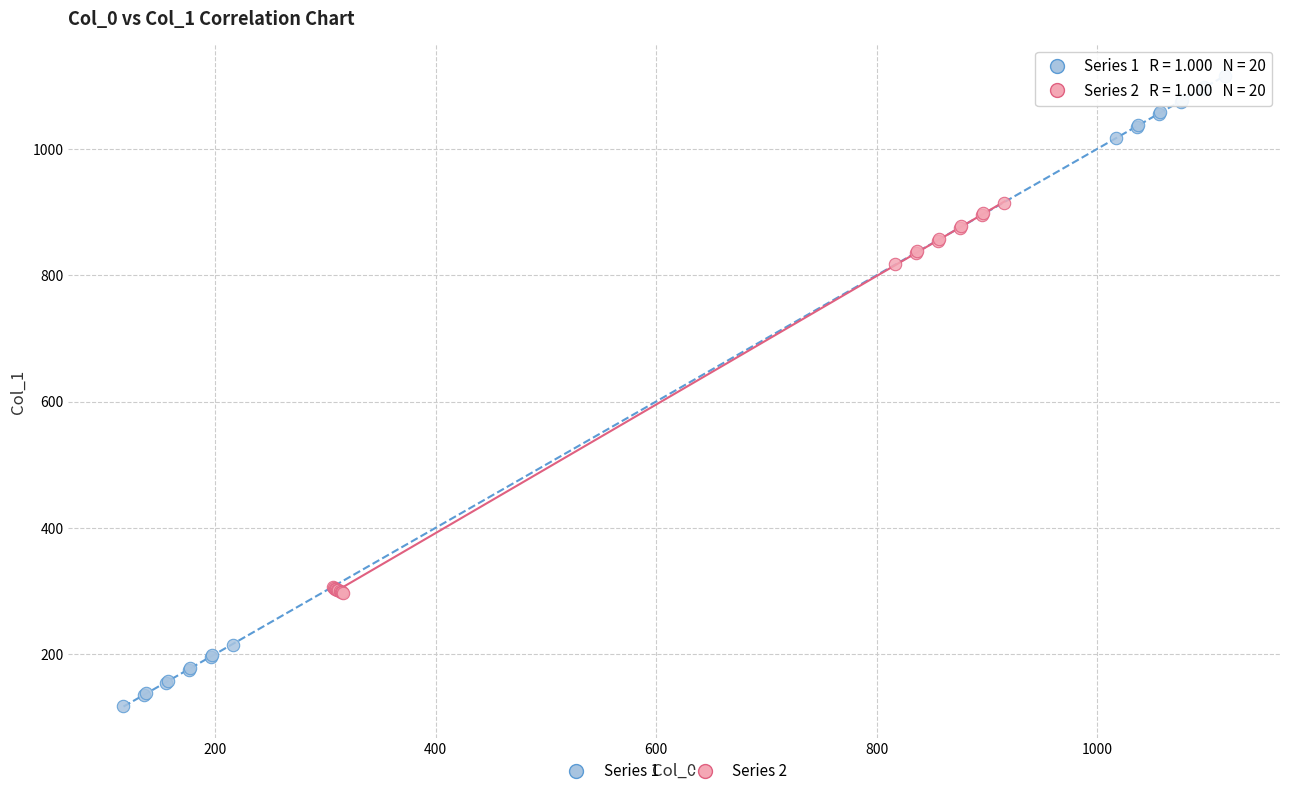

Which series has the largest Y range (max minus min)?

Series 1